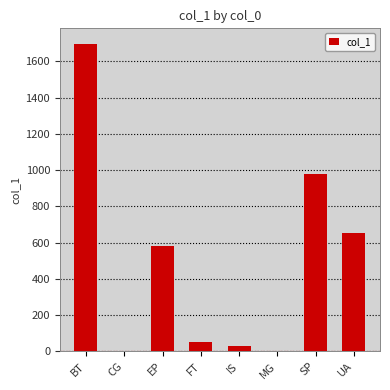

What is the maximum value shown in the chart?

1697.6